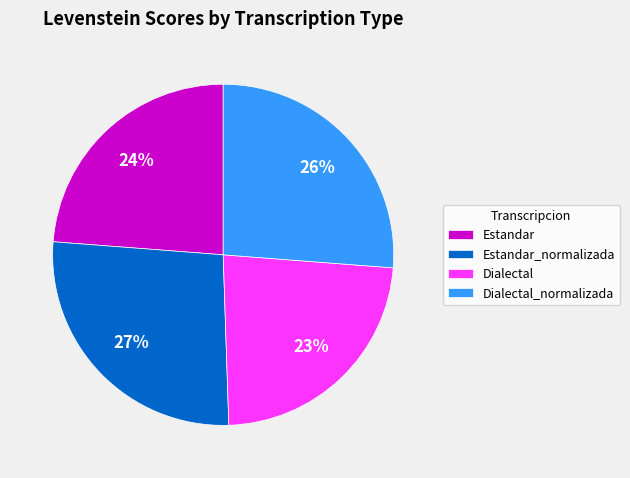

Which has a higher value, Dialectal or Estandar_normalizada?

Estandar_normalizada